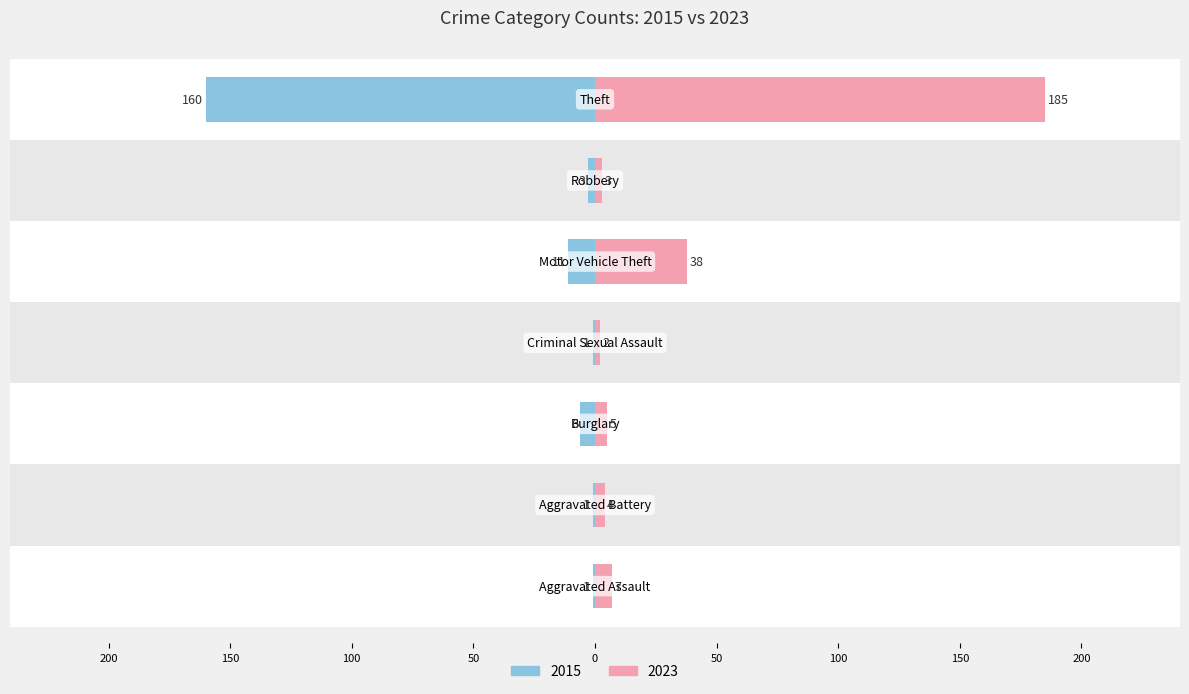

Which series has the widest spread of values?

2023